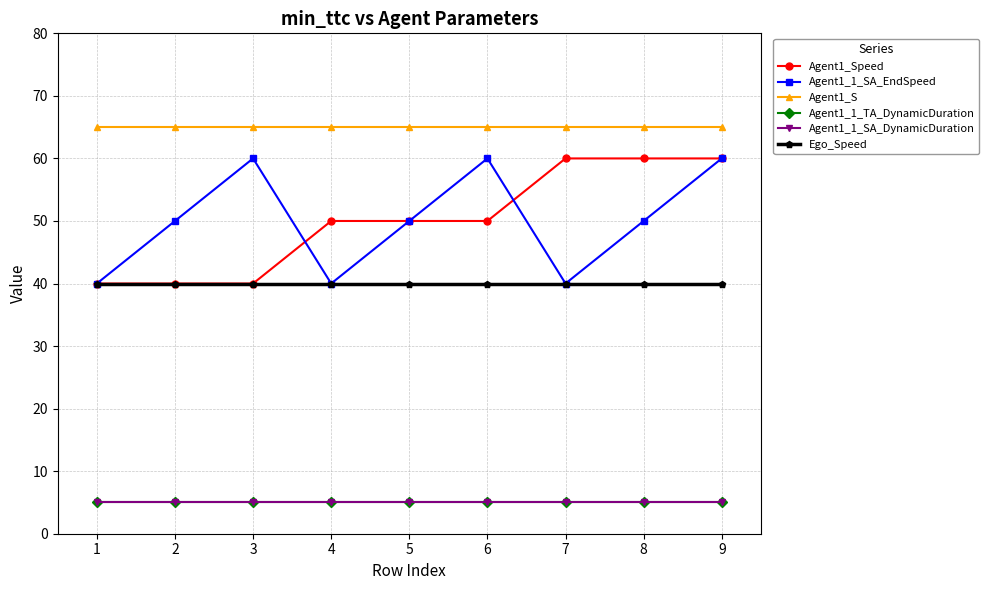

True or false: Agent1_1_TA_DynamicDuration and Agent1_1_SA_EndSpeed intersect in this chart.

False